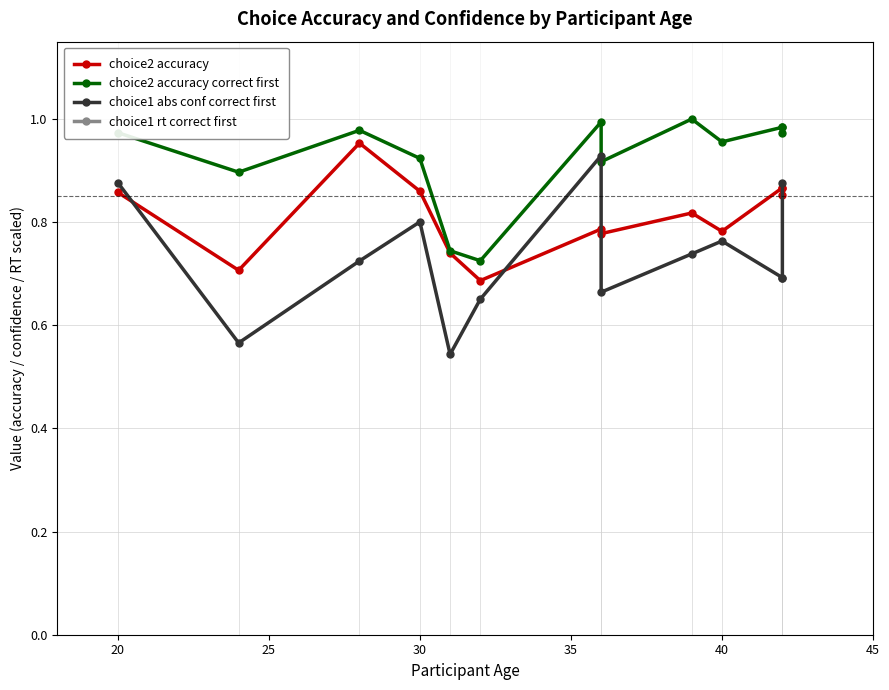

What is the minimum value for choice1 rt correct first?

1417.7